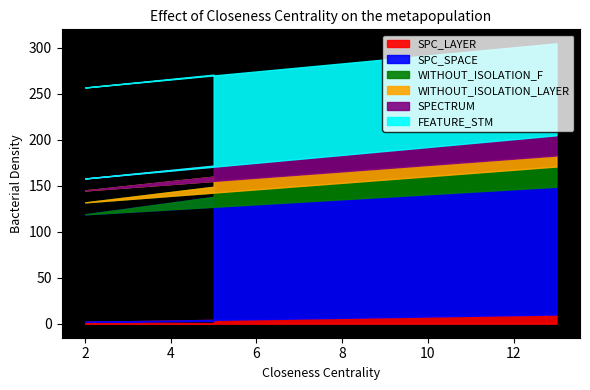

How many values in the SPC_LAYER series are below 3?

1